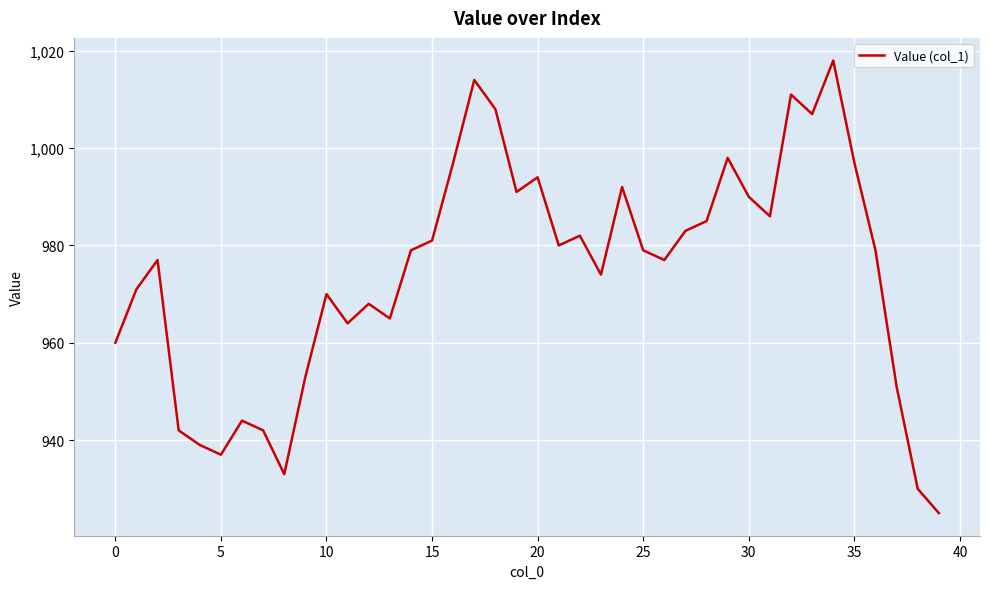

What is the minimum value shown in the chart?

925